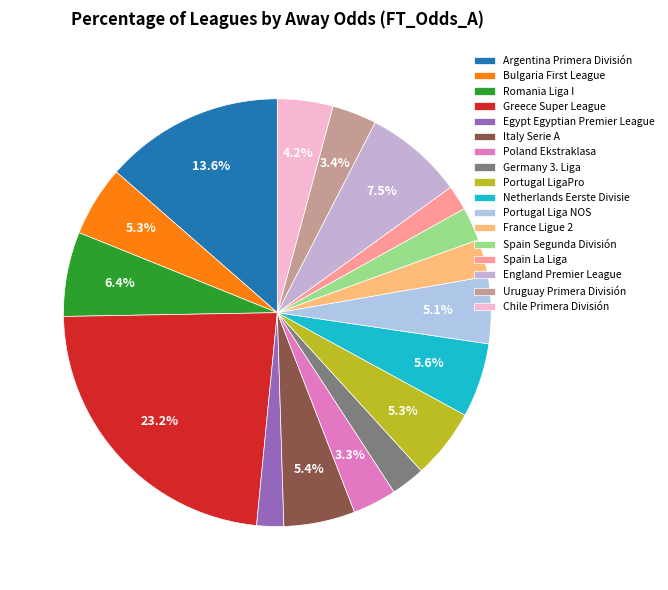

To the nearest percent, what portion does Italy Serie A represent?

5%